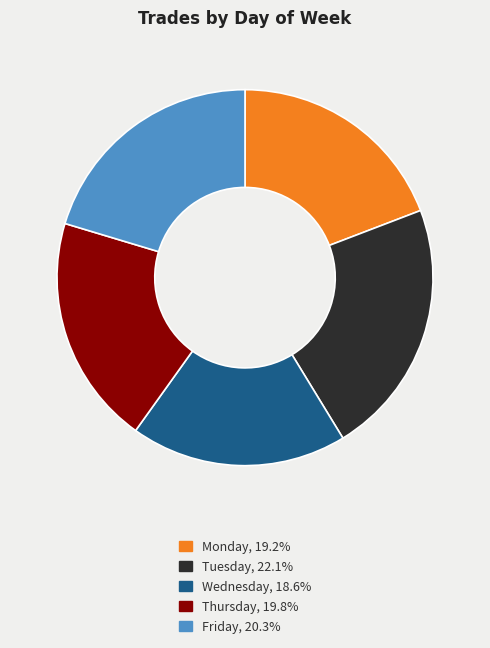

Is the sum of Monday and Thursday greater than half?

No